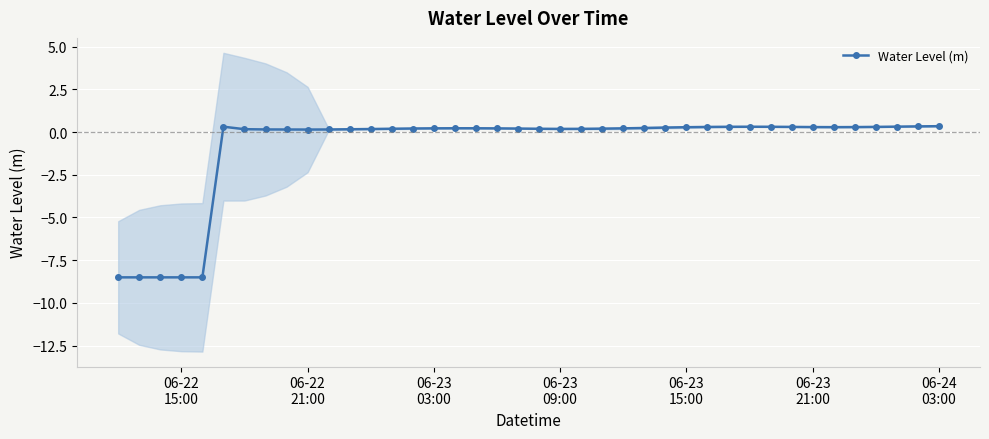

True or false: Water Level (m) has more than 2 interior local peaks.

True